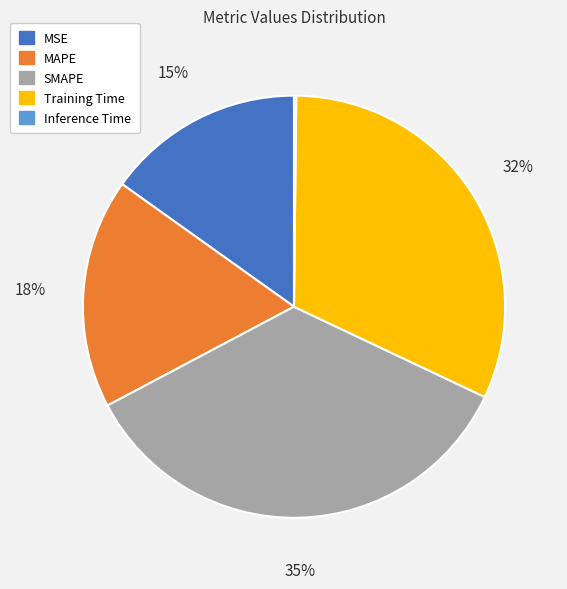

What is the largest slice in the pie chart?

SMAPE